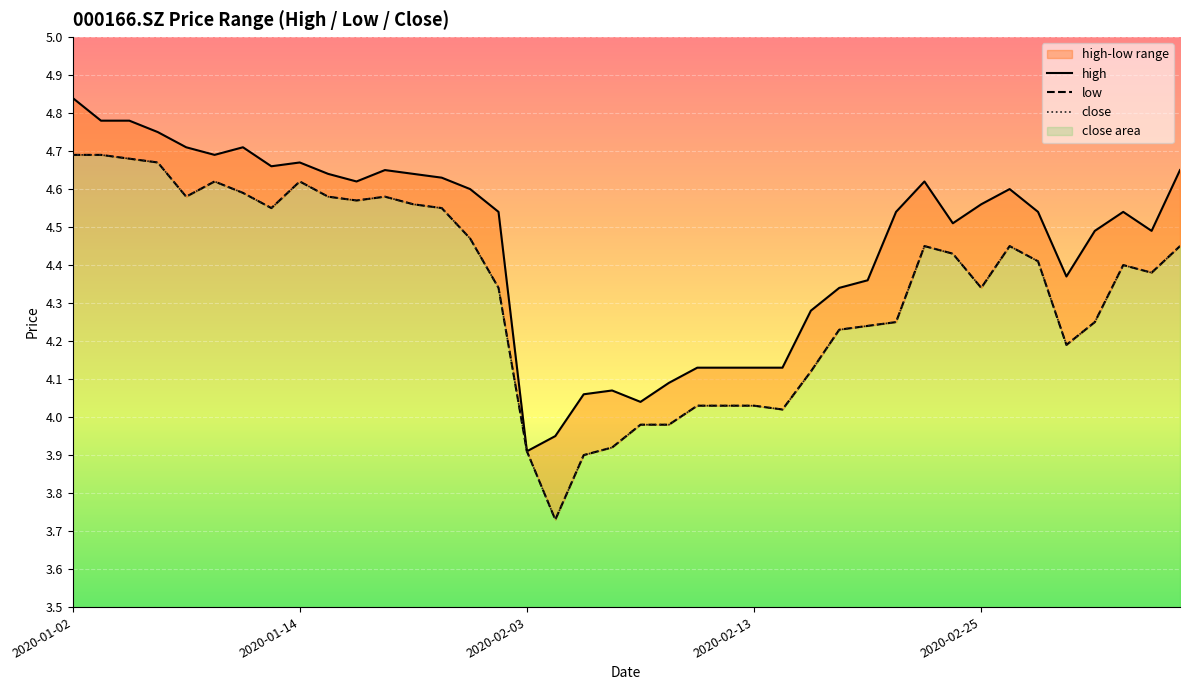

True or false: low and high intersect in this chart.

False